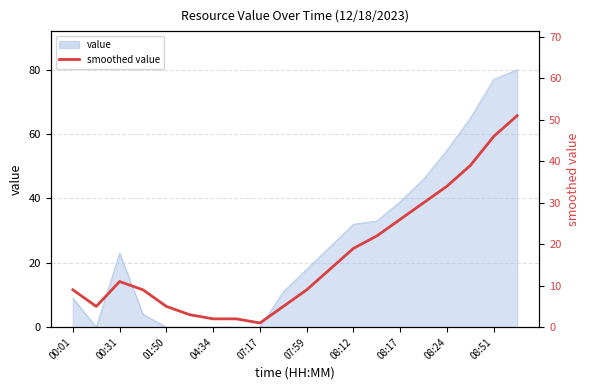

What is the change in value from 08:17 to 11?

+12